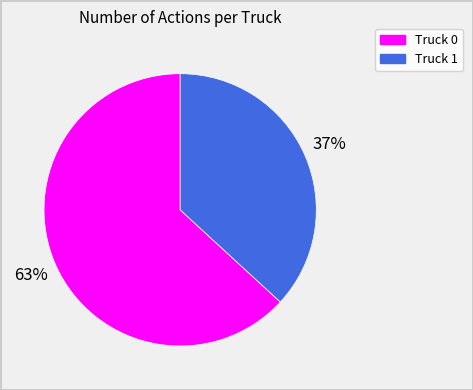

Which has a higher value, Truck 0 or Truck 1?

Truck 0